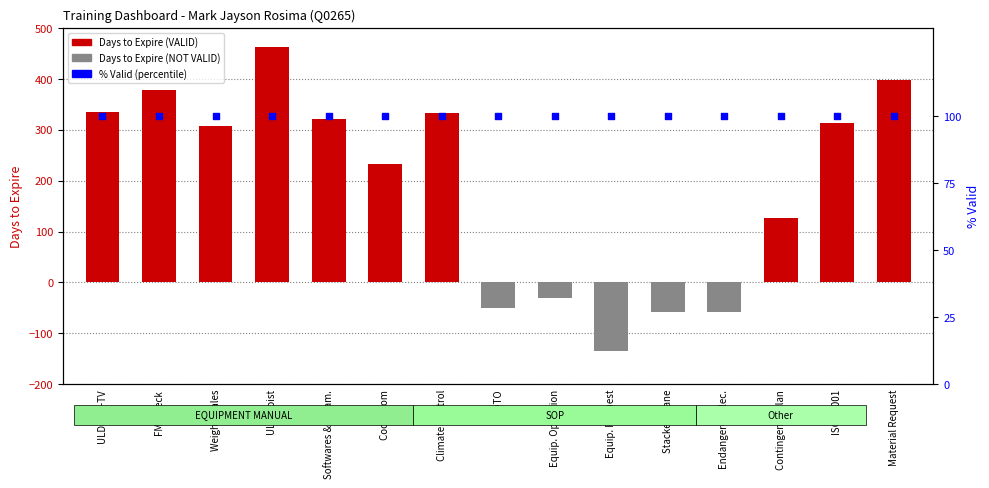

At how many categories does at least one series exceed 348?

3